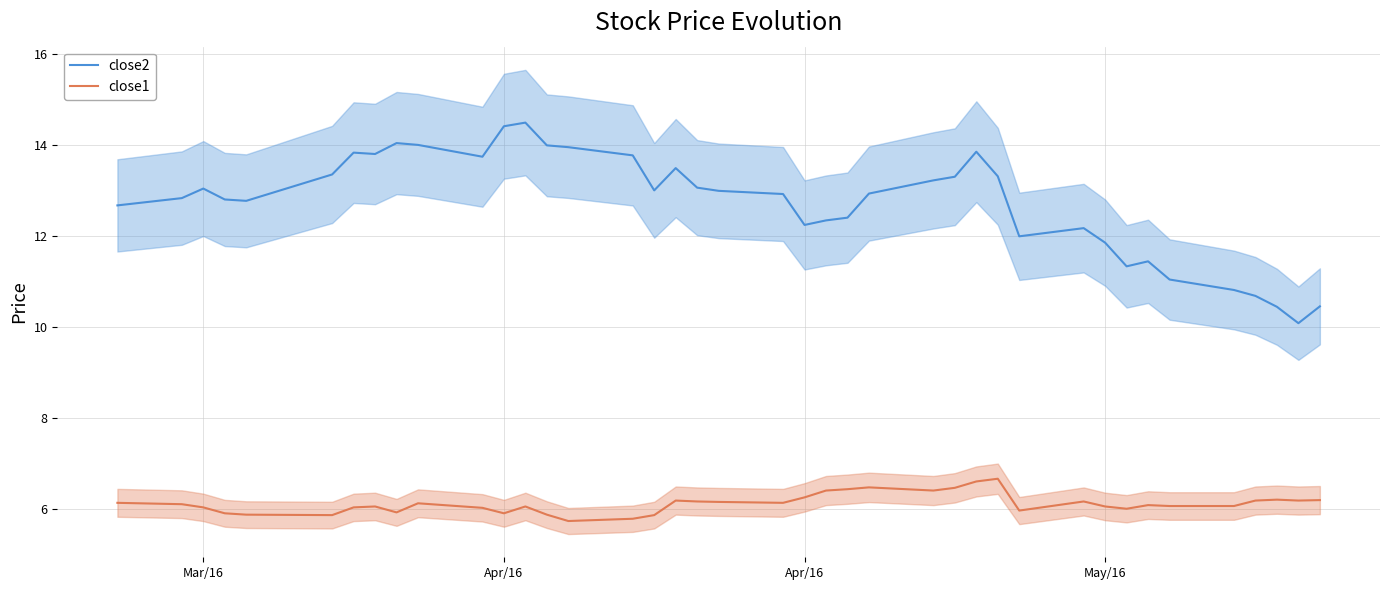

List the series in order of their overall mean, lowest first.

close1, close2